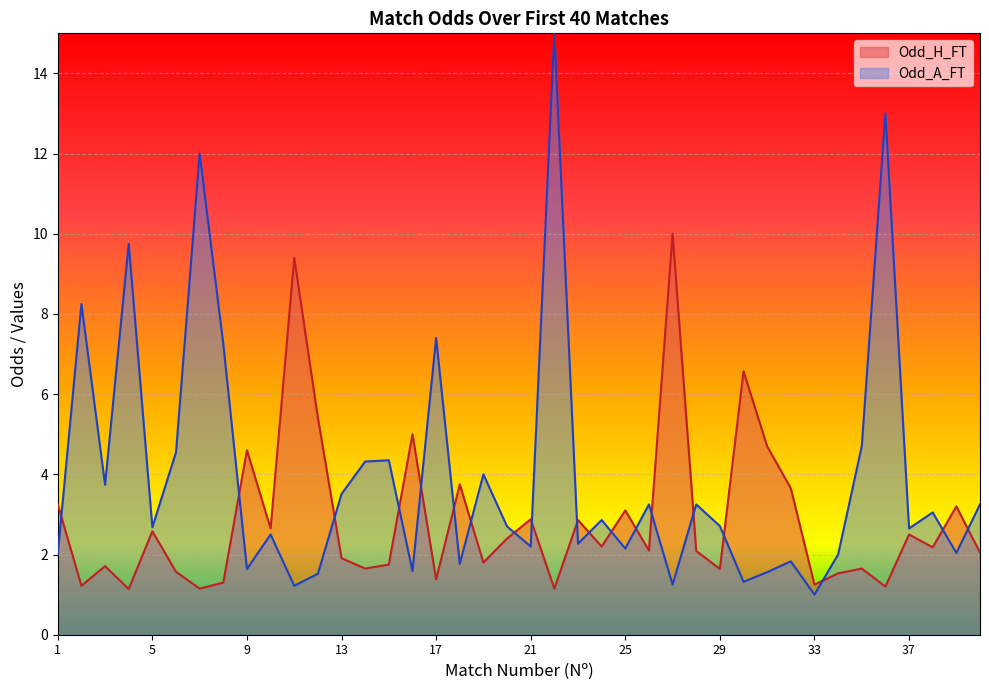

At which category is the sum across all series the highest?

22